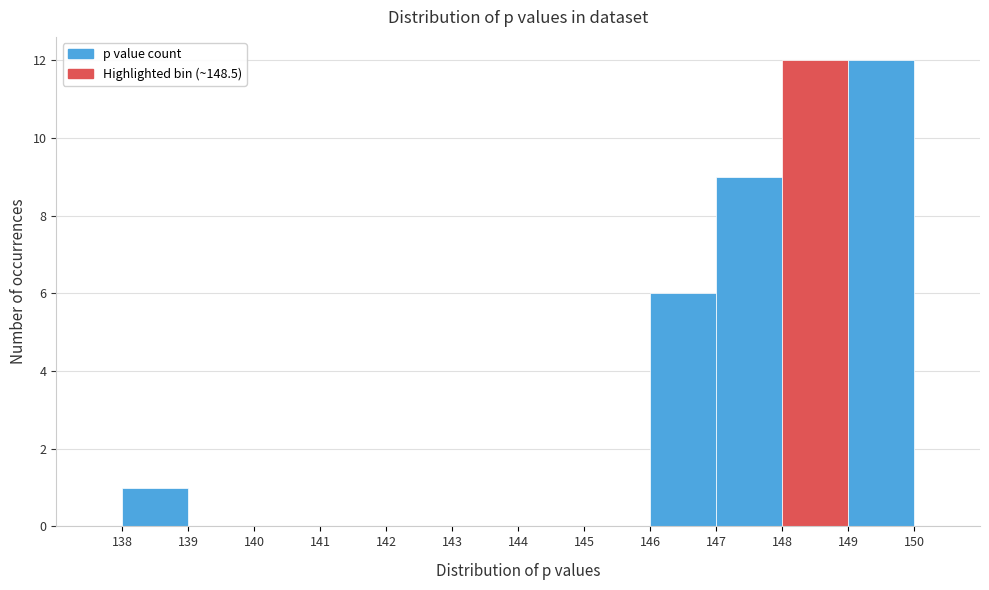

Reading left to right, list every bar in this chart as the range it spans on the x-axis followed by its height. The values are not printed on the chart, so give them approximately, as read against the axis.

138 to 139: 1
139 to 140: 0
140 to 141: 0
141 to 142: 0
142 to 143: 0
143 to 144: 0
144 to 145: 0
145 to 146: 0
146 to 147: 6
147 to 148: 9
148 to 149: 12
149 to 150: 12
150 to 151: 0